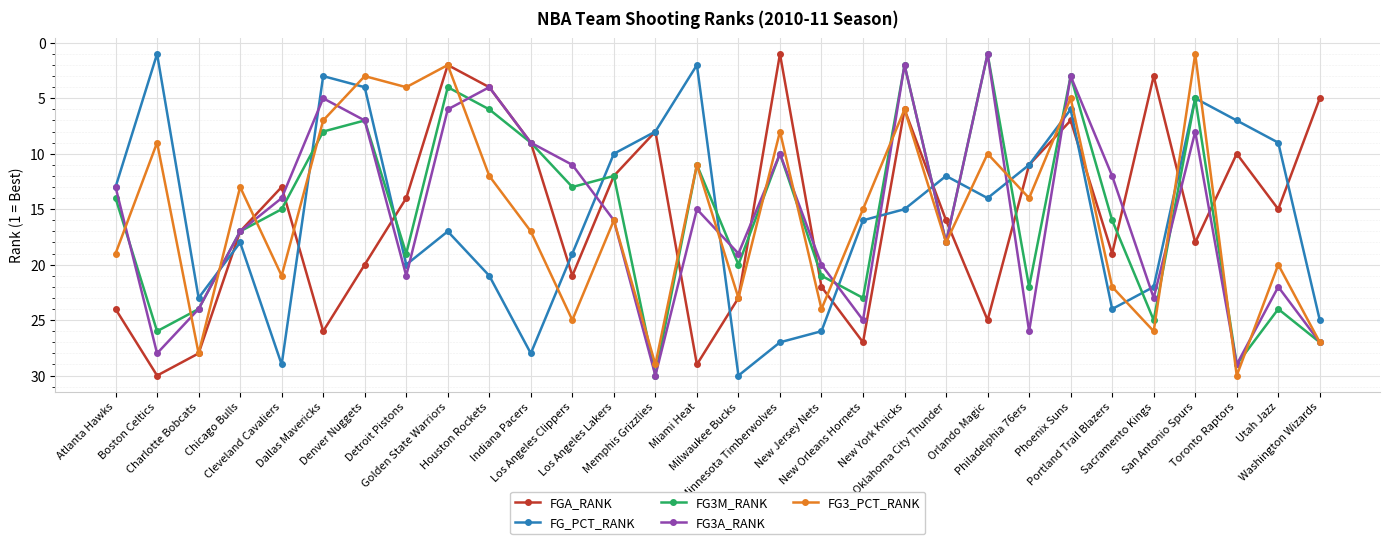

At which label does FG3A_RANK reach its minimum?

Orlando Magic